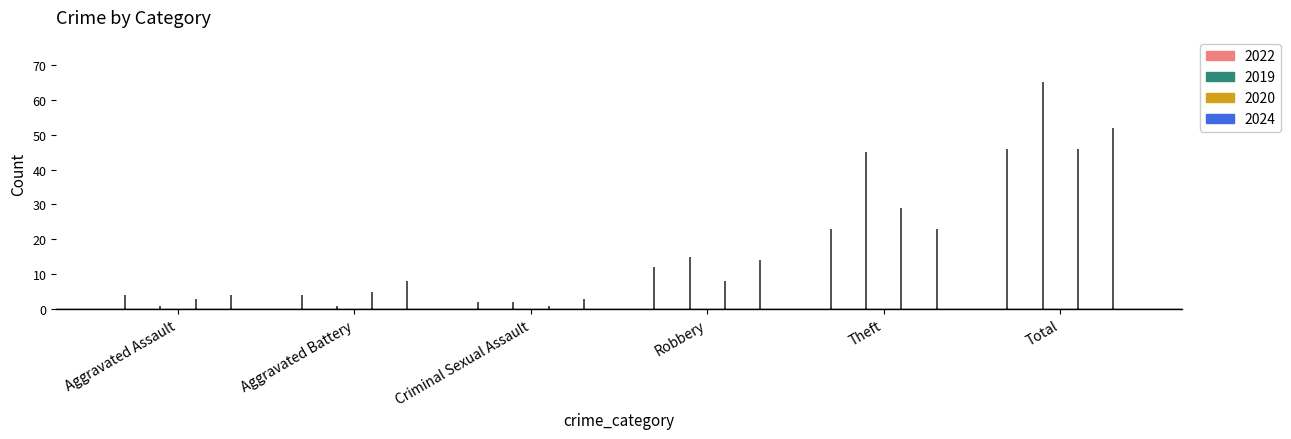

What is the average value of the 2024 series?

17